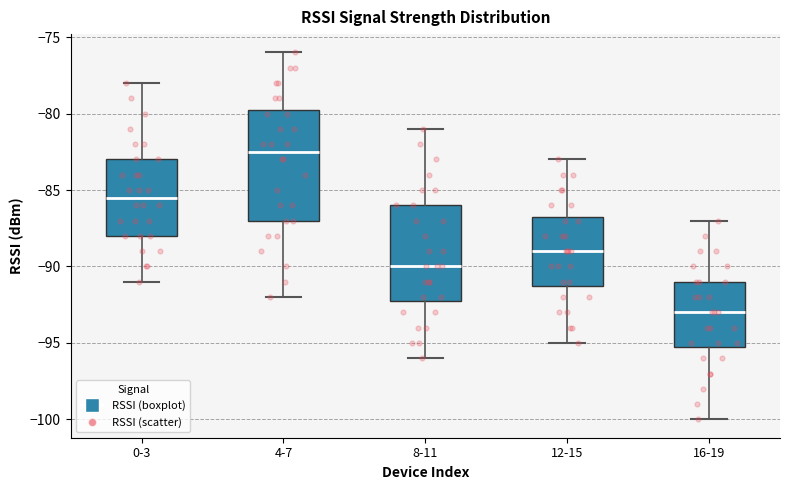

Reading left to right, transcribe this box plot: for each box, give where its median line is, the range the box spans, and where its two whiskers end, as read against the y-axis. The values are not printed on the chart, so give them approximately, as read against the axis.

0-3: median -85.5, box -88.0 to -83.0, whiskers -91.0 to -78.0
4-7: median -82.5, box -87.0 to -79.5, whiskers -92.0 to -76.0
8-11: median -90.0, box -92.0 to -86.0, whiskers -96.0 to -81.0
12-15: median -89.0, box -91.0 to -86.5, whiskers -95.0 to -83.0
16-19: median -93.0, box -95.0 to -91.0, whiskers -100.0 to -87.0